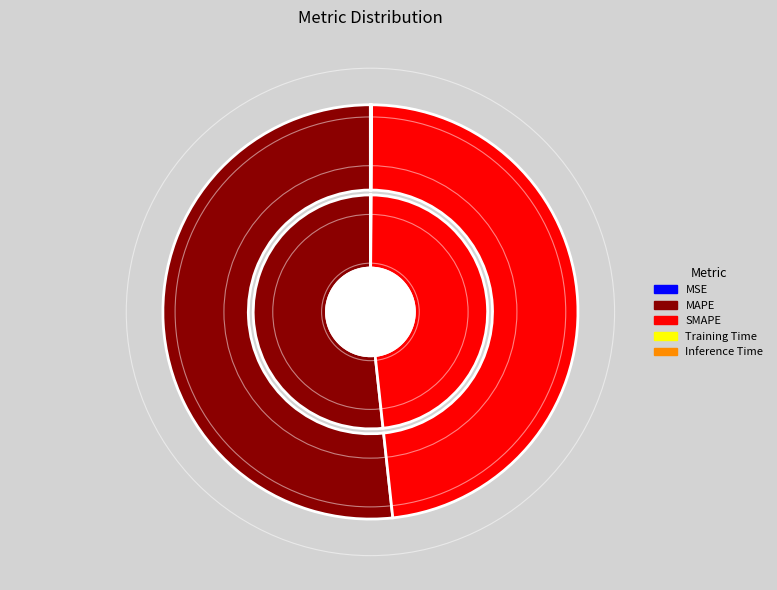

Does any single category account for the majority?

Yes